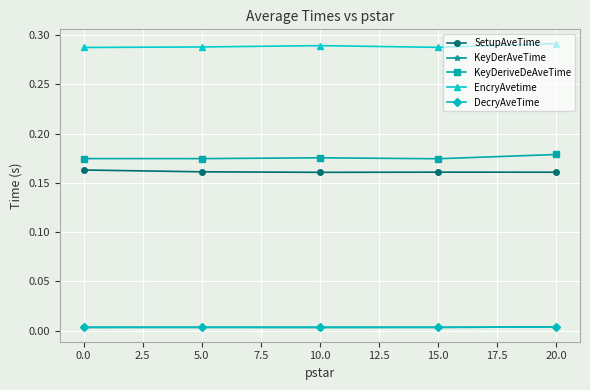

What is the label of the 1st point from the right?

20.0